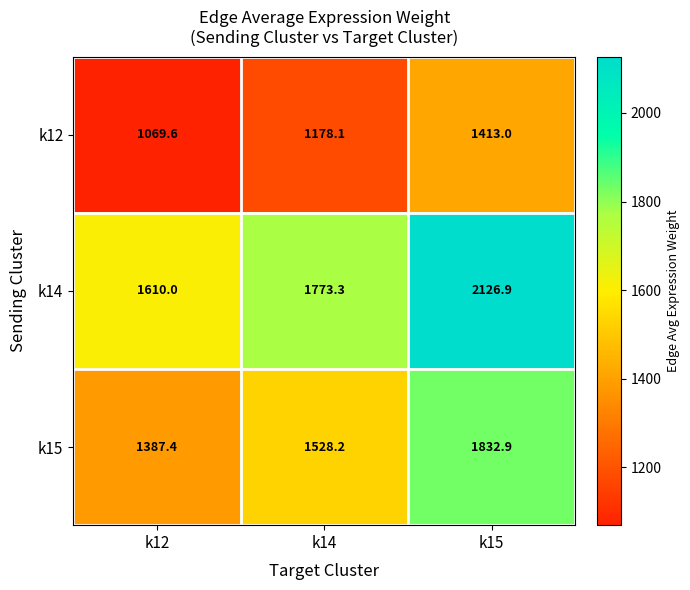

Reading left to right, transcribe all the data shown in this chart.

k12: k12=1069.6	k14=1178.1	k15=1413.0
k14: k12=1610.0	k14=1773.3	k15=2126.9
k15: k12=1387.4	k14=1528.2	k15=1832.9